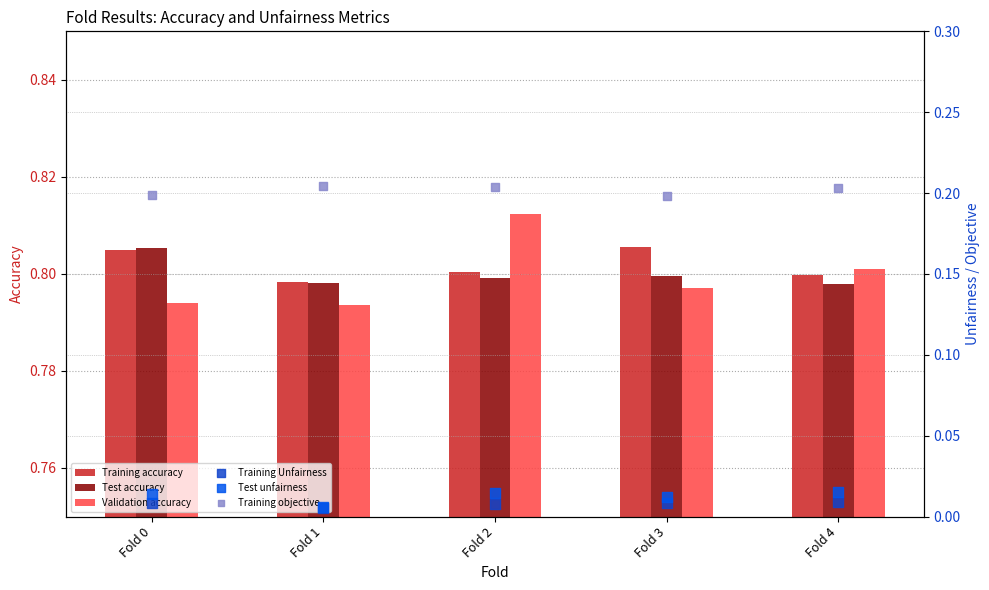

Which series has the largest total across all categories?

Training accuracy